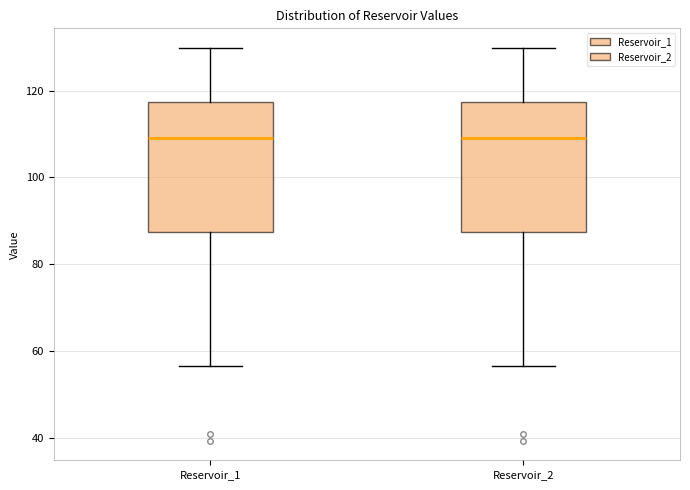

Reading left to right, transcribe this box plot: for each box, give where its median line is, the range the box spans, and where its two whiskers end, as read against the y-axis. The values are not printed on the chart, so give them approximately, as read against the axis.

Reservoir_1: median 110, box 88 to 118, whiskers 56 to 130
Reservoir_2: median 110, box 88 to 118, whiskers 56 to 130